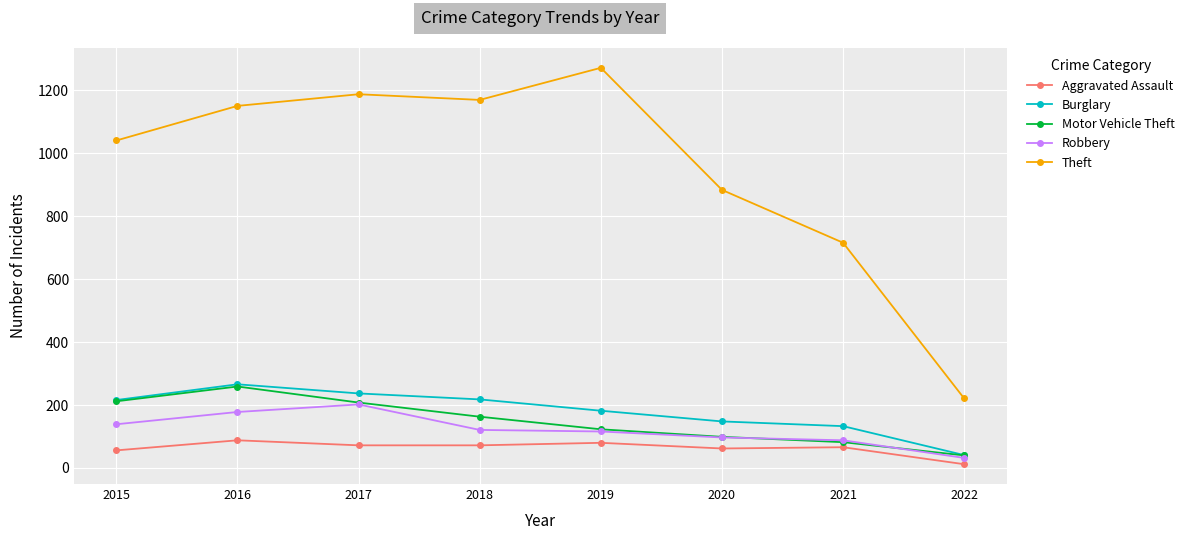

What is the greatest value displayed?

1272